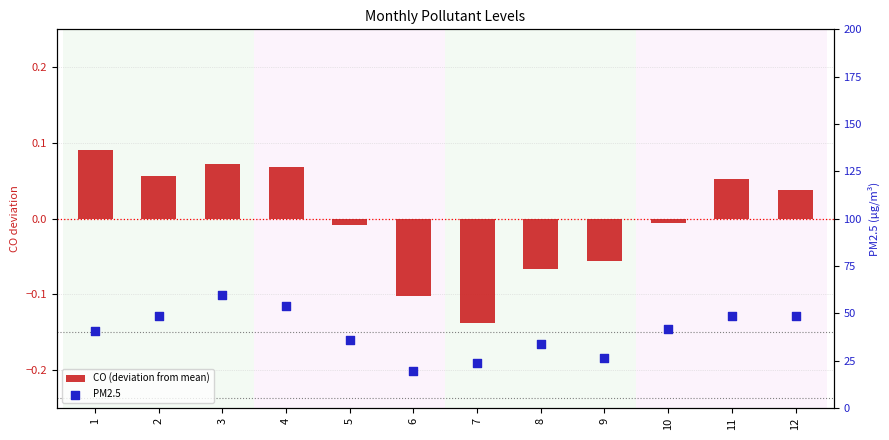

At which category is the sum across all series the highest?

3